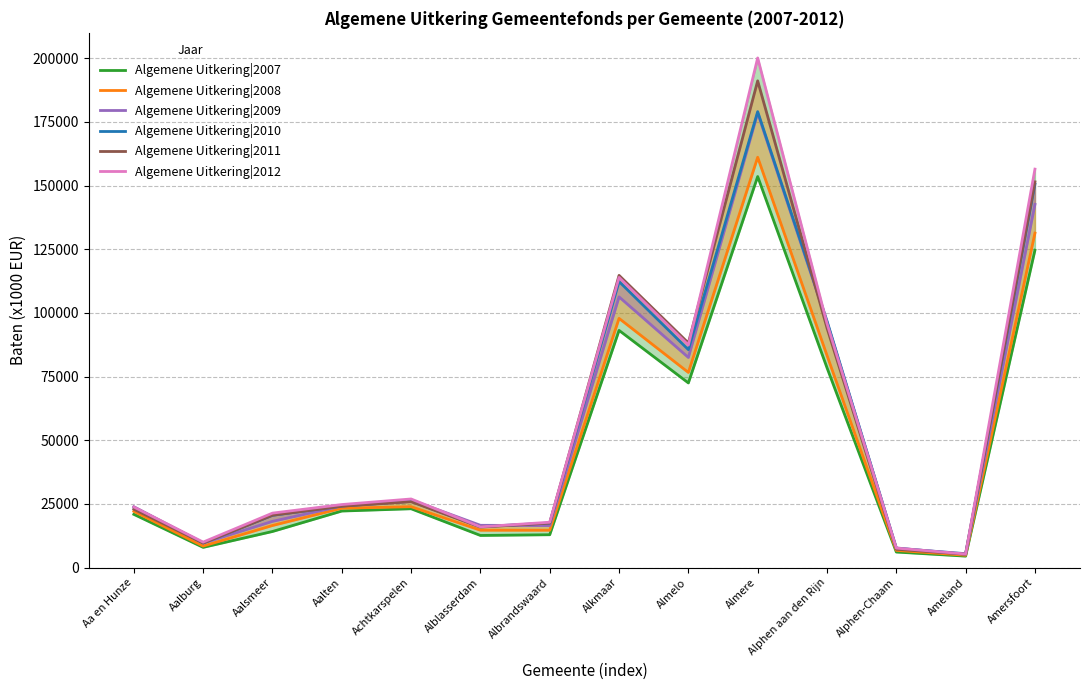

At which label is Algemene Uitkering|2010 closest to 92272?

Alphen aan den Rijn